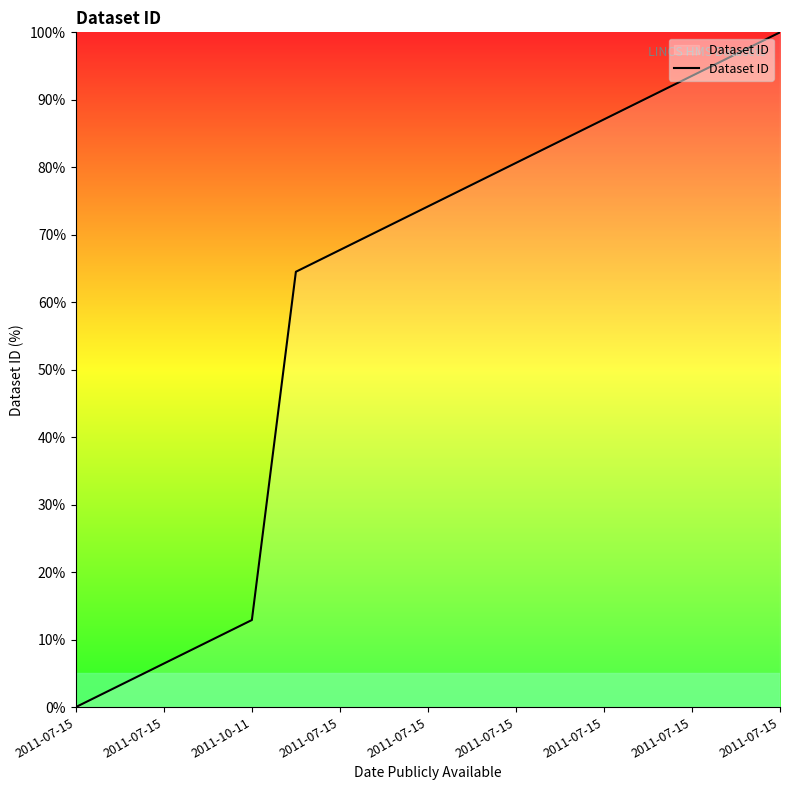

Reading right to left, what are all the values shown in this chart?

100.0	96.8	93.5	90.3	87.1	83.9	80.6	77.4	74.2	71.0	67.7	64.5	12.9	9.7	6.5	3.2	0.0